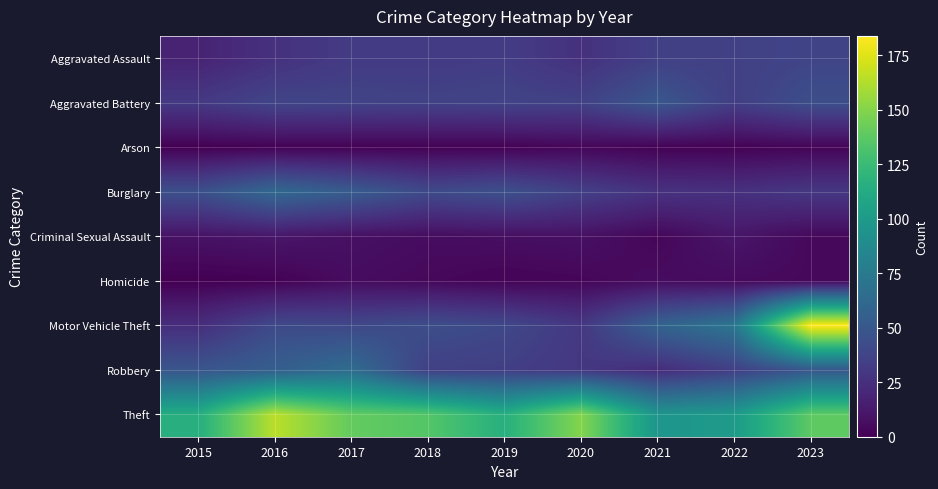

At which category is the sum across all series the highest?

2023